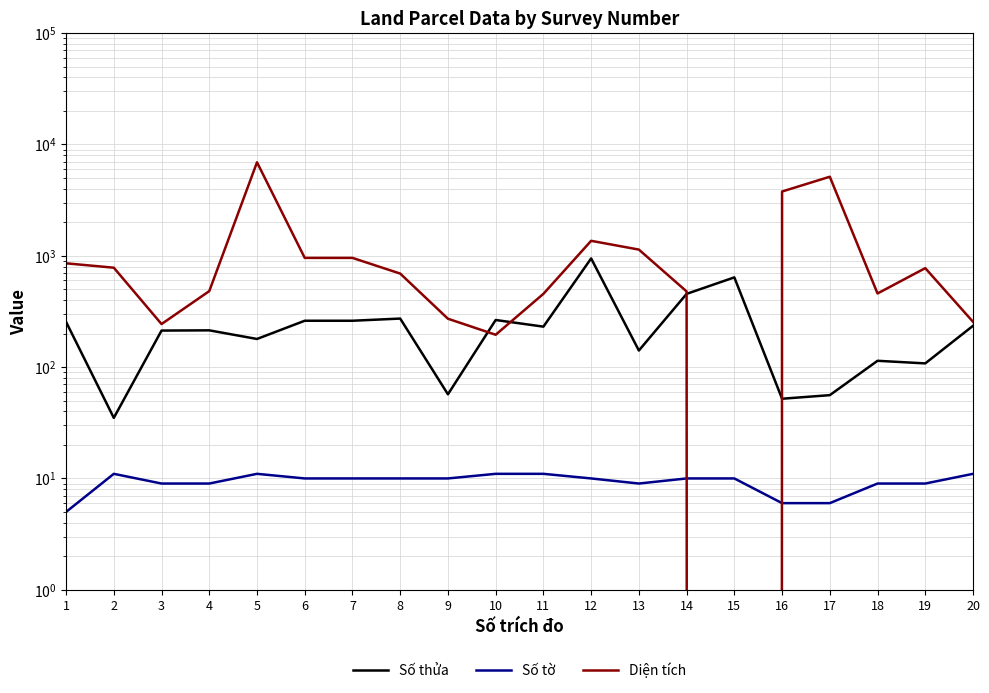

What is the value of the Diện tích point at the 11th from the left?

455.2